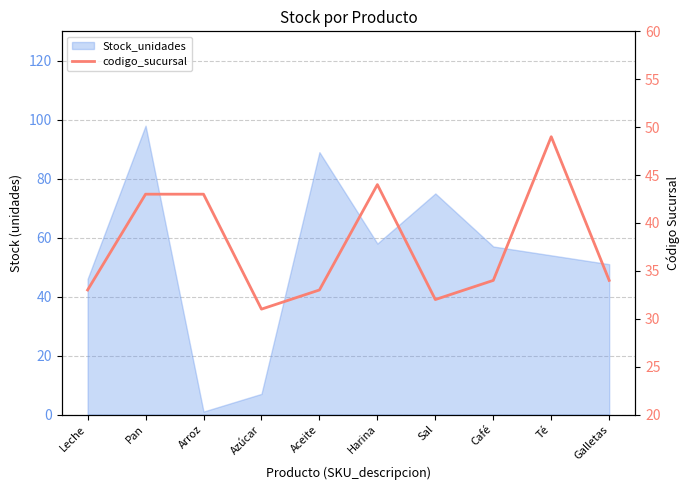

How many values are below 34?

4